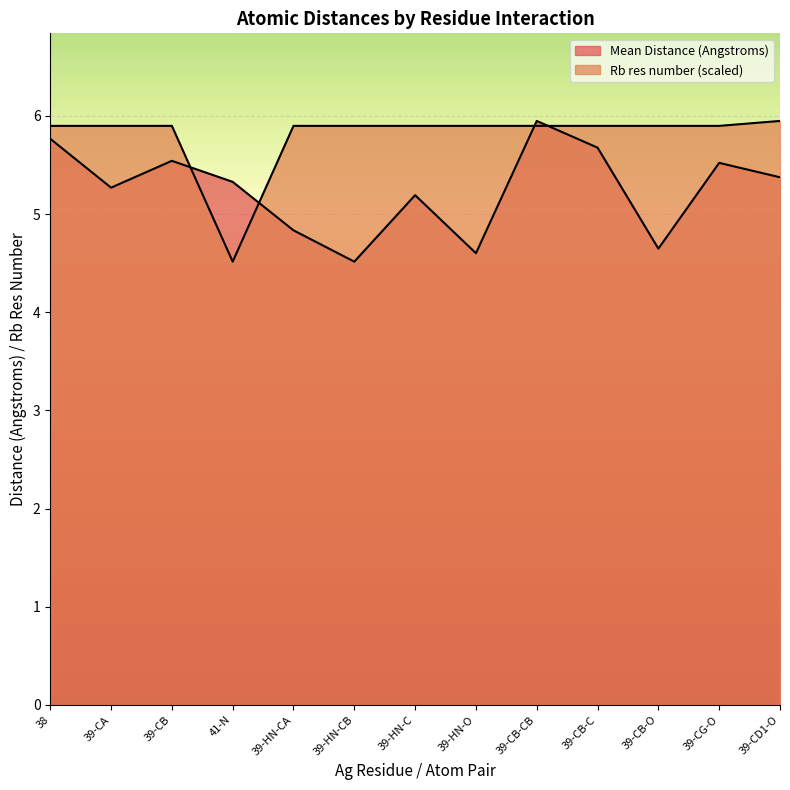

What is the spread (max minus min) of values at 38?

0.1